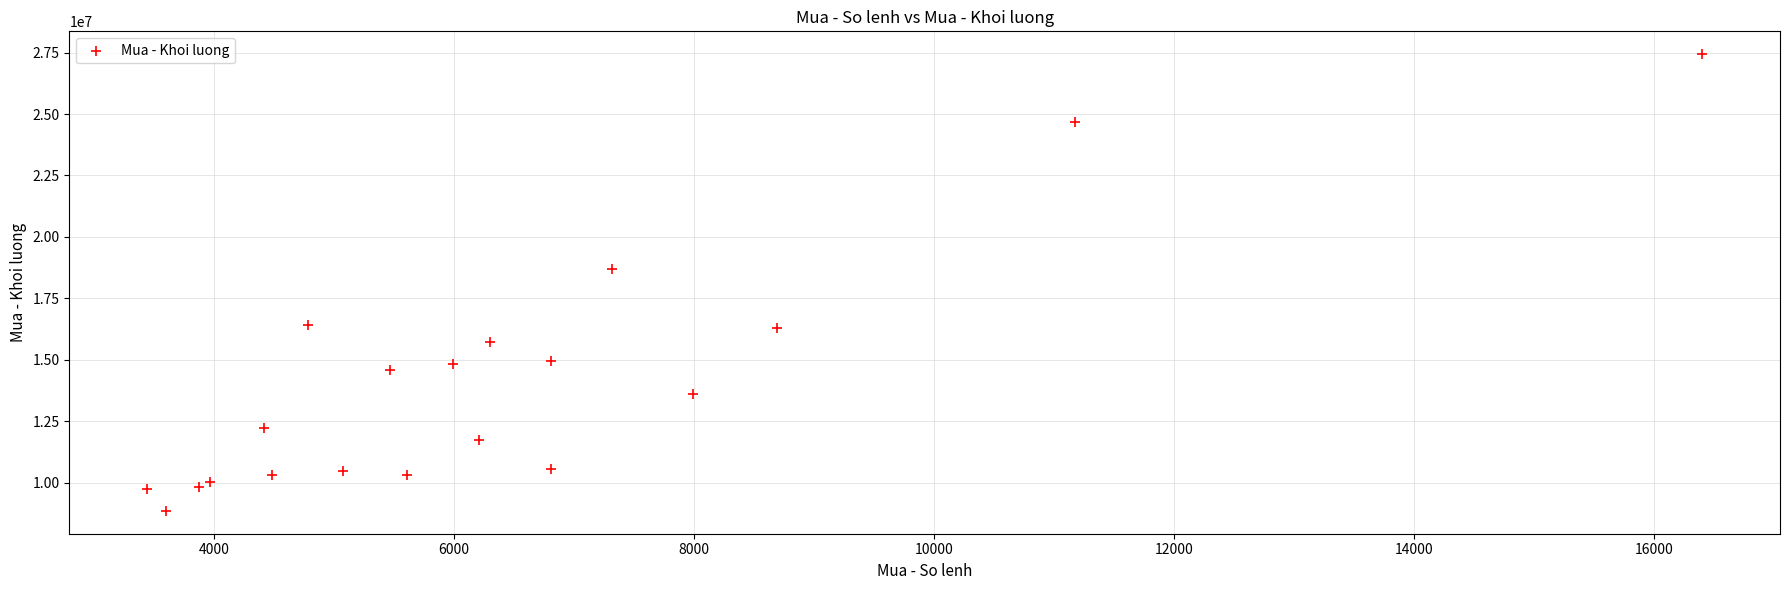

What is the range of Y values (max minus min)?

18587200